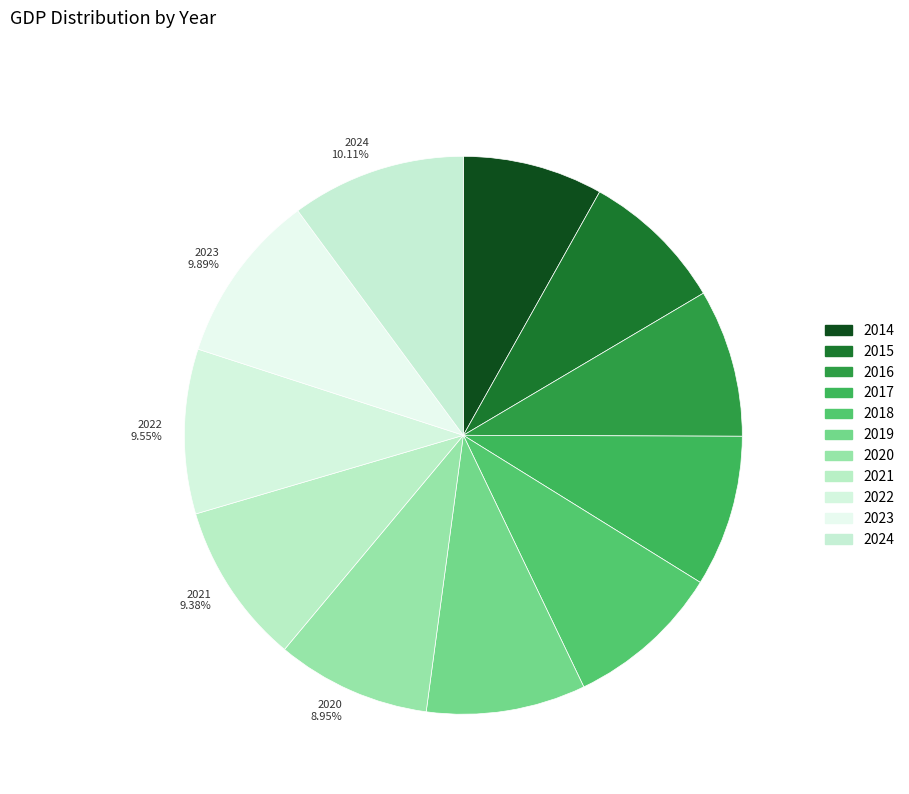

To the nearest percent, what portion does 2015 represent?

8%